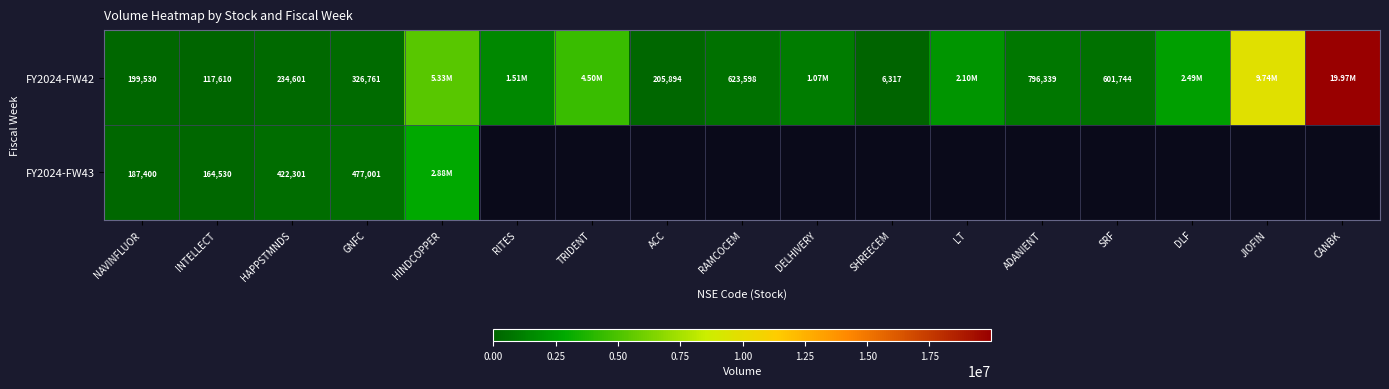

Rank the series at NAVINFLUOR from highest to lowest value.

FY2024-FW42, FY2024-FW43